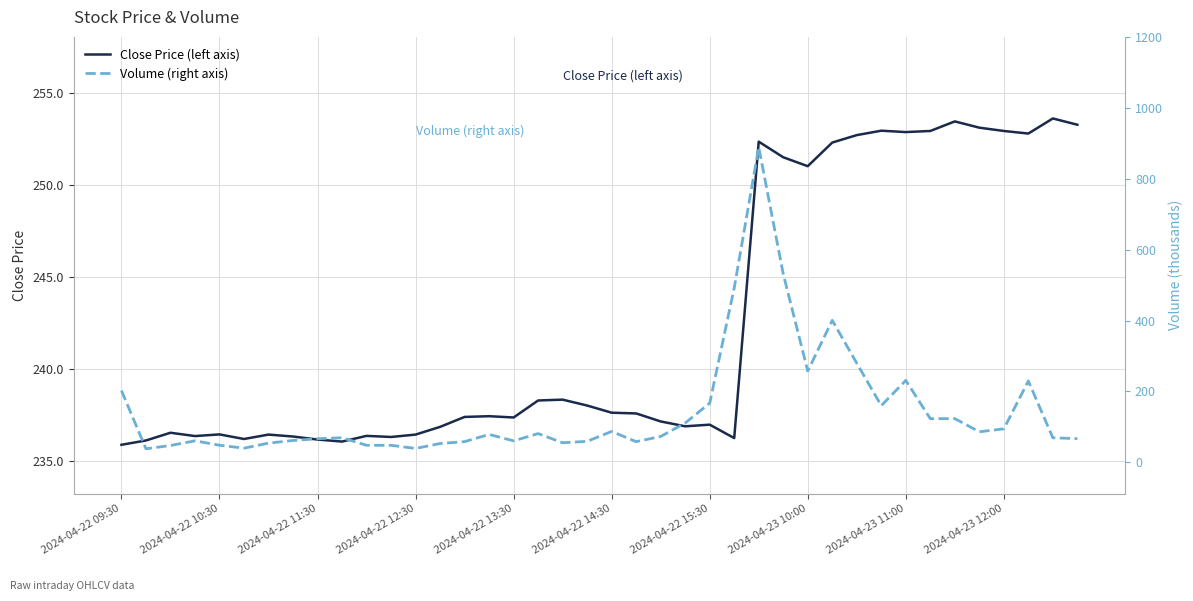

How many distinct data groups are displayed?

2